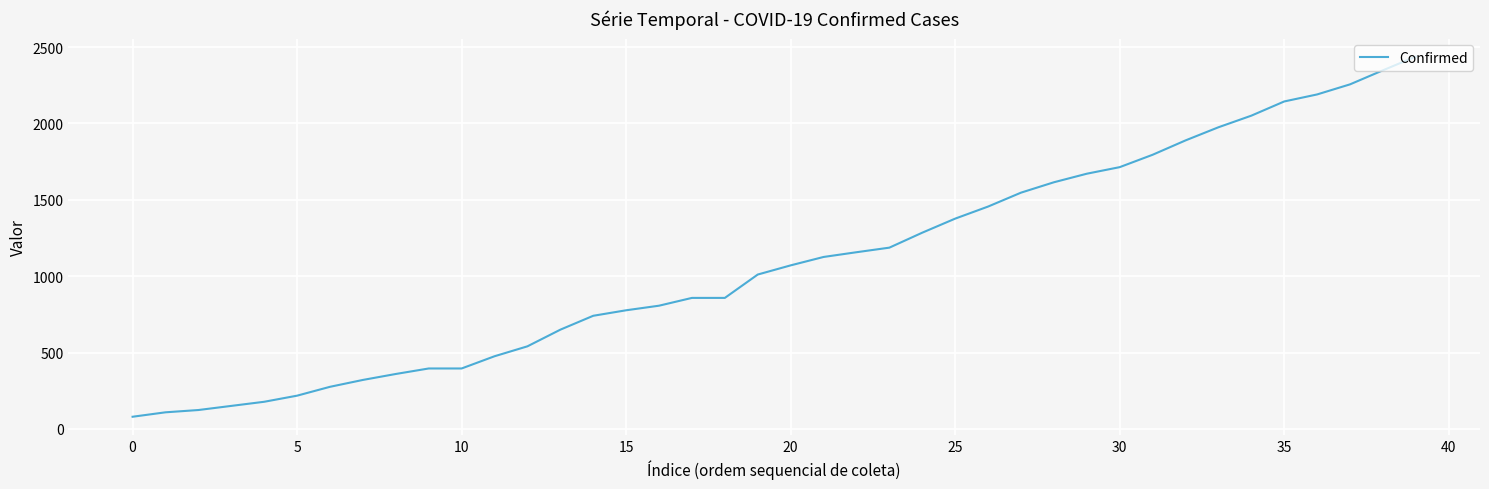

Reading left to right, what are all the values shown in this chart?

80	109	124	151	178	218	276	321	360	396	396	476	541	650	741	777	807	858	858	1011	1071	1126	1157	1187	1285	1377	1456	1547	1615	1671	1714	1795	1889	1975	2051	2144	2190	2256	2348	2438